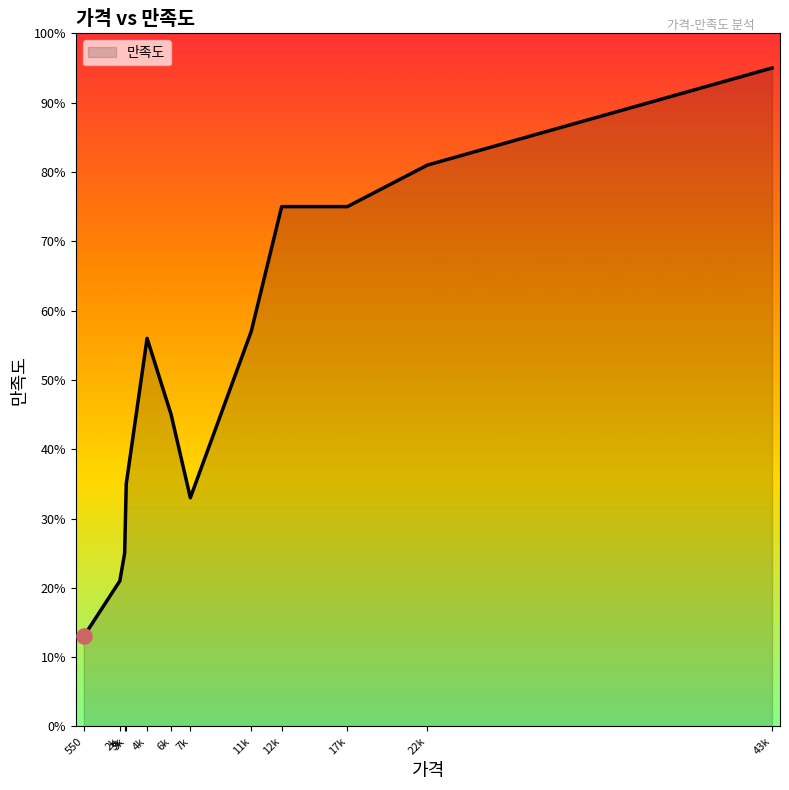

How many lines are shown in the chart?

1